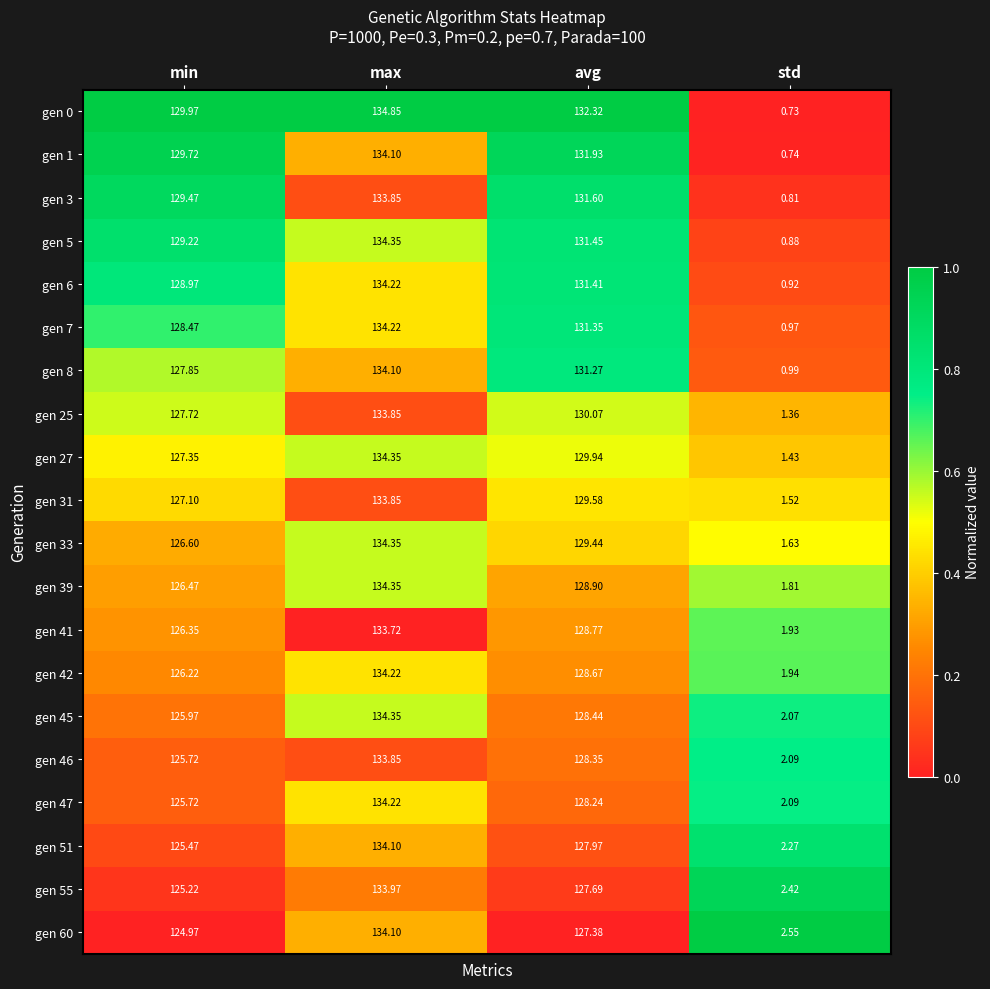

At which category is the sum across all series the highest?

max